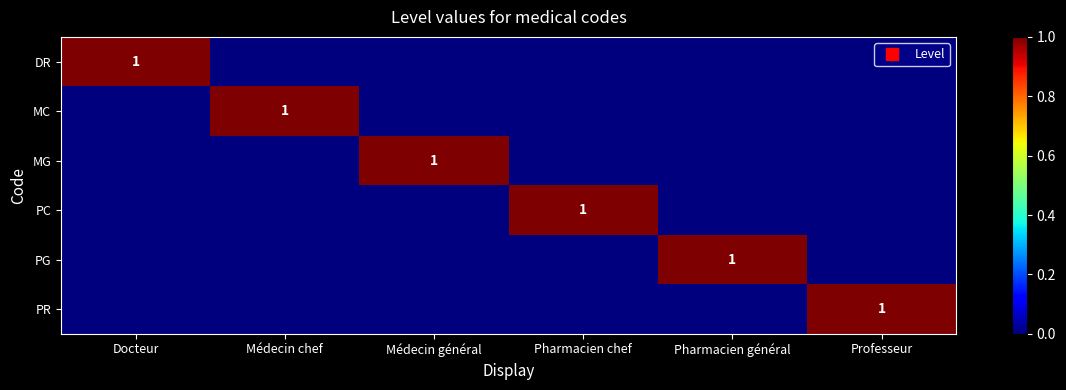

Which label corresponds to the largest value in the chart?

Docteur